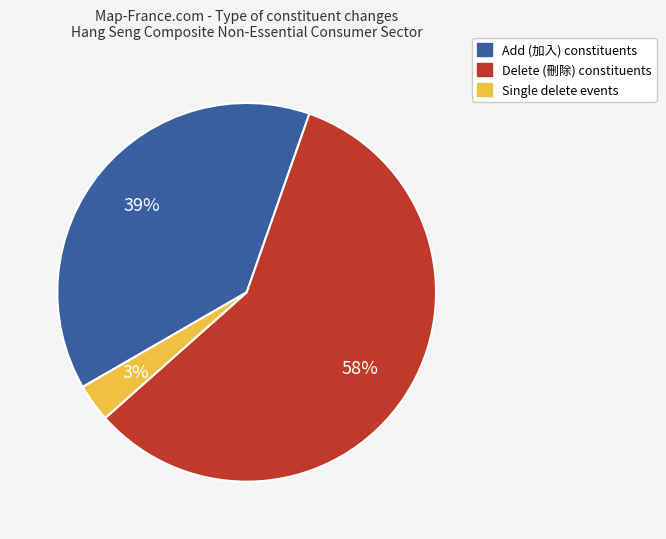

To the nearest percent, what is the difference between the largest and smallest slice percentages?

55%